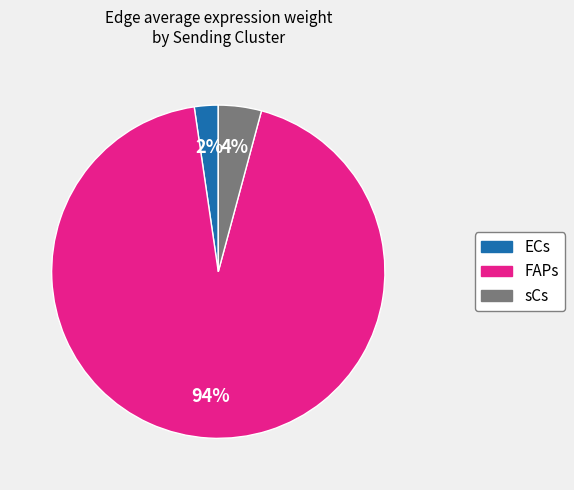

Count the number of slices in the pie.

3